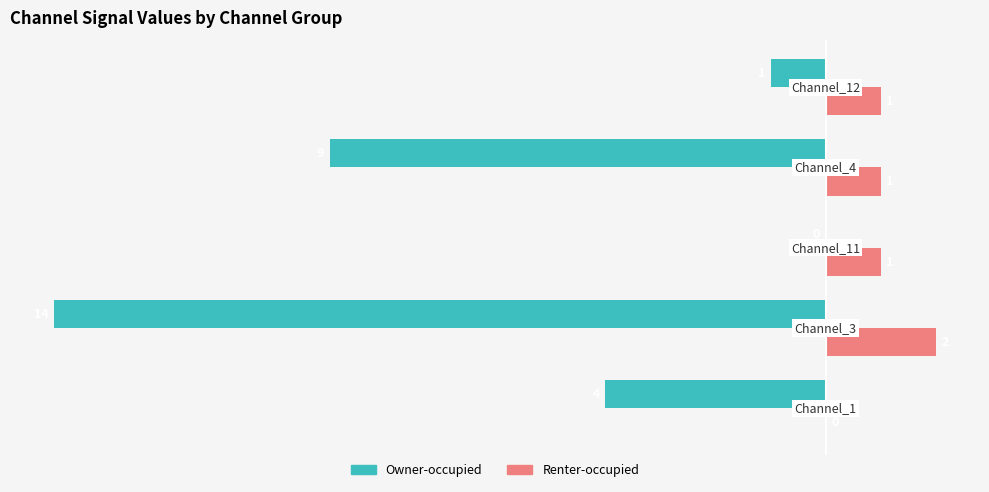

Which series has the largest total across all categories?

Renter-occupied